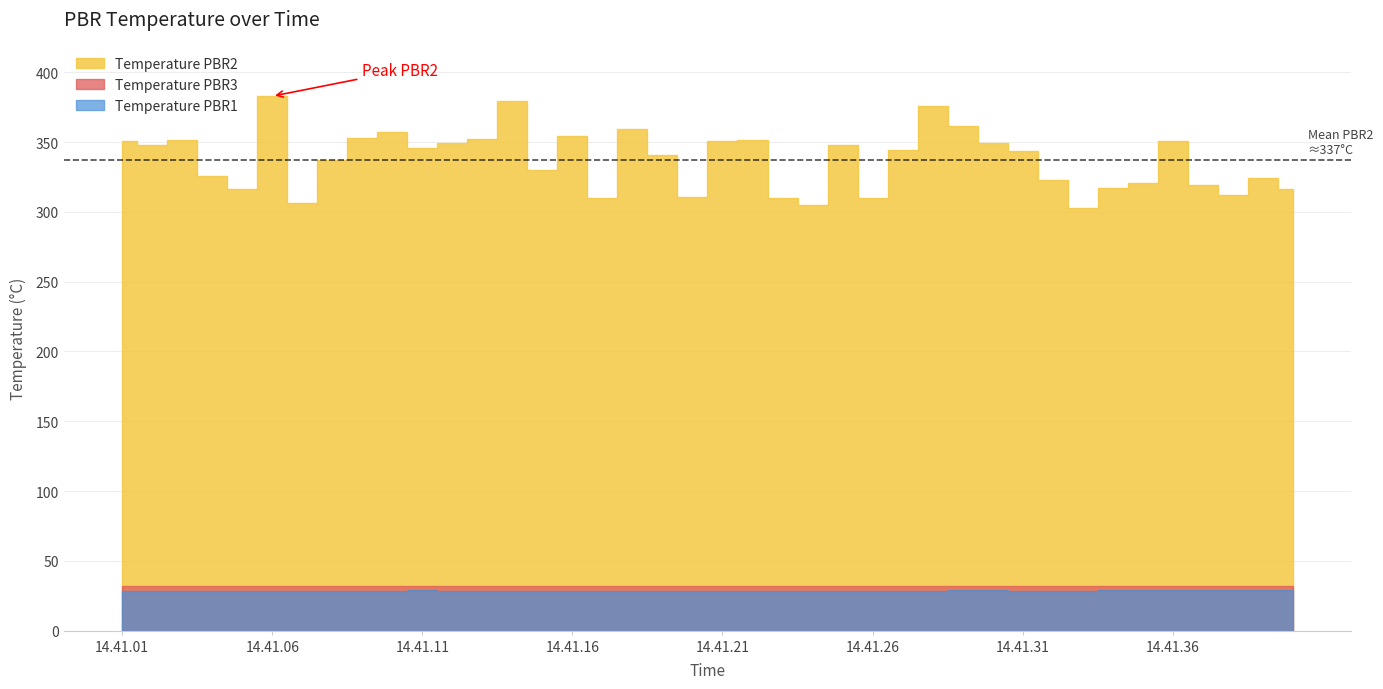

True or false: Temperature PBR1 and Temperature PBR2 intersect in this chart.

False